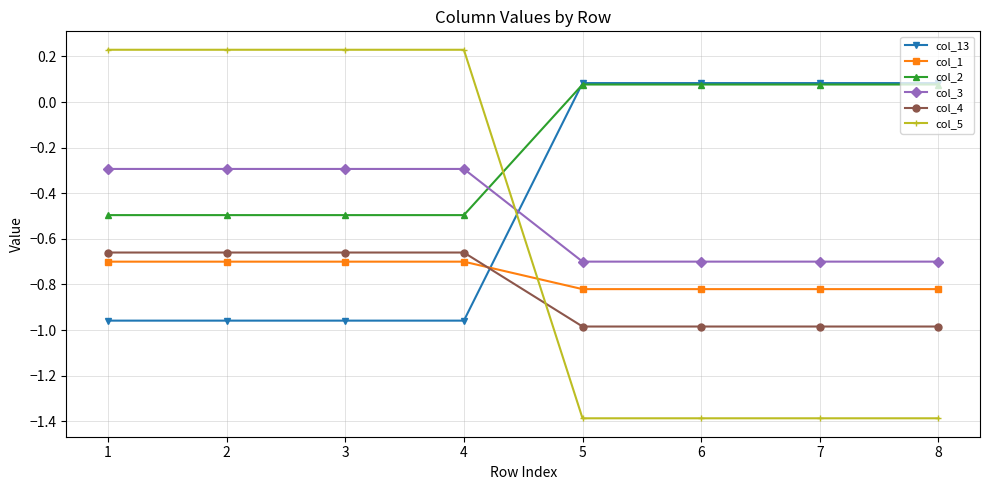

Which series has the largest total across all categories?

col_2